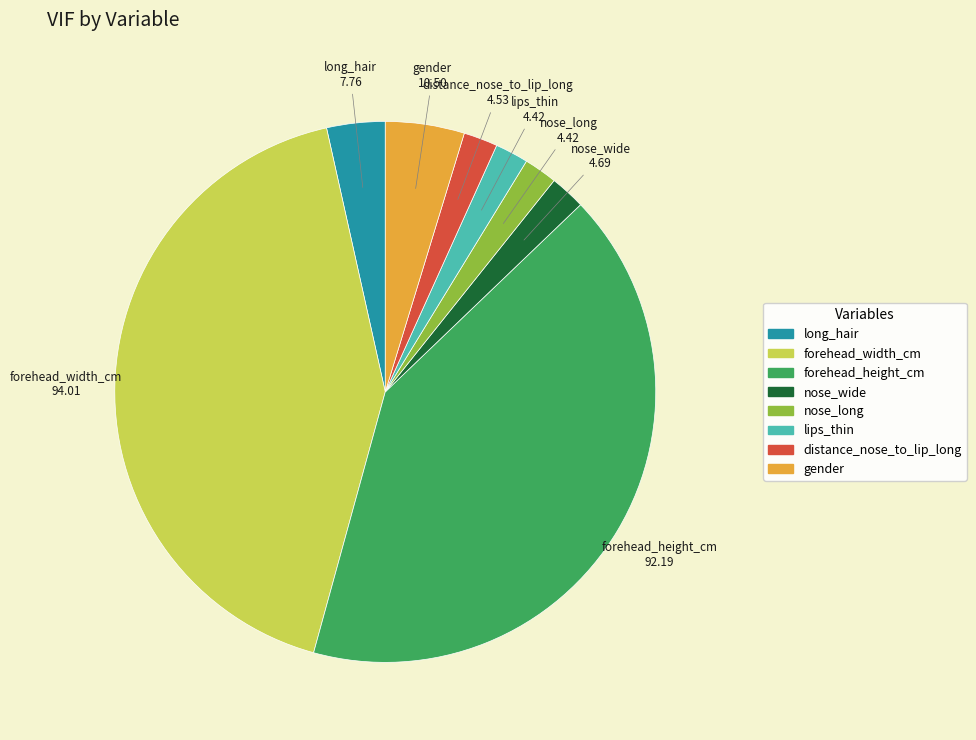

True or false: forehead_width_cm accounts for 49% of the total.

False